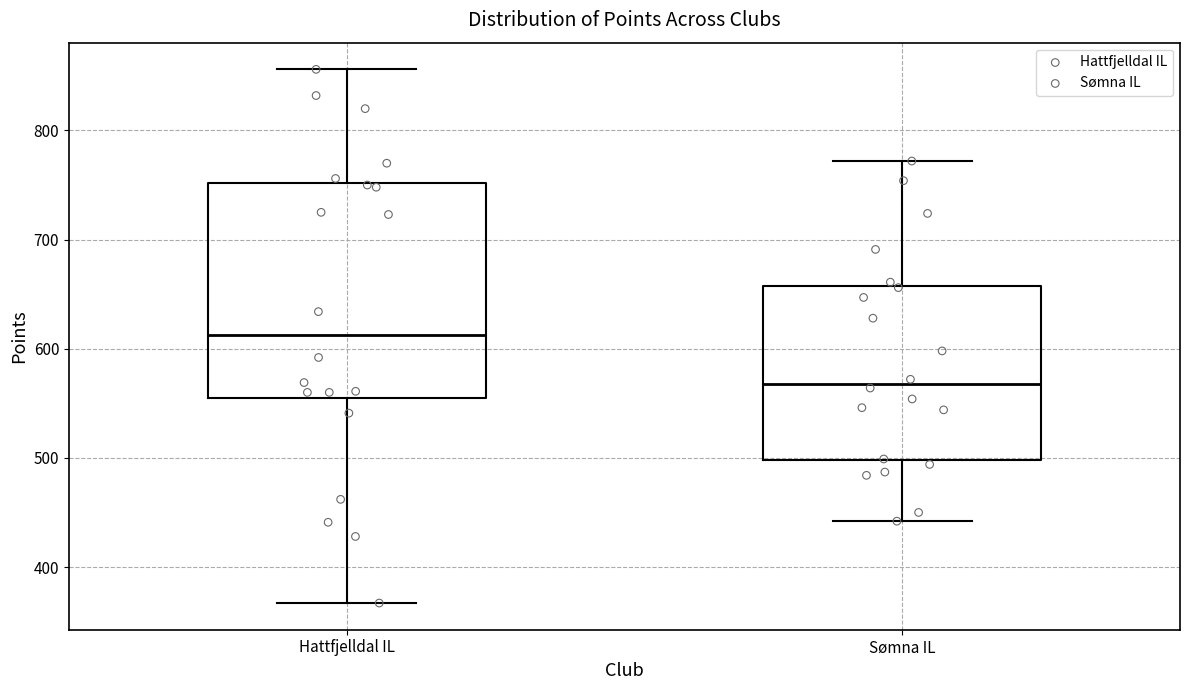

Reading left to right, transcribe this box plot: for each box, give where its median line is, the range the box spans, and where its two whiskers end, as read against the y-axis. The values are not printed on the chart, so give them approximately, as read against the axis.

Hattfjelldal IL: median 610, box 560 to 750, whiskers 370 to 860
Sømna IL: median 570, box 500 to 660, whiskers 440 to 770